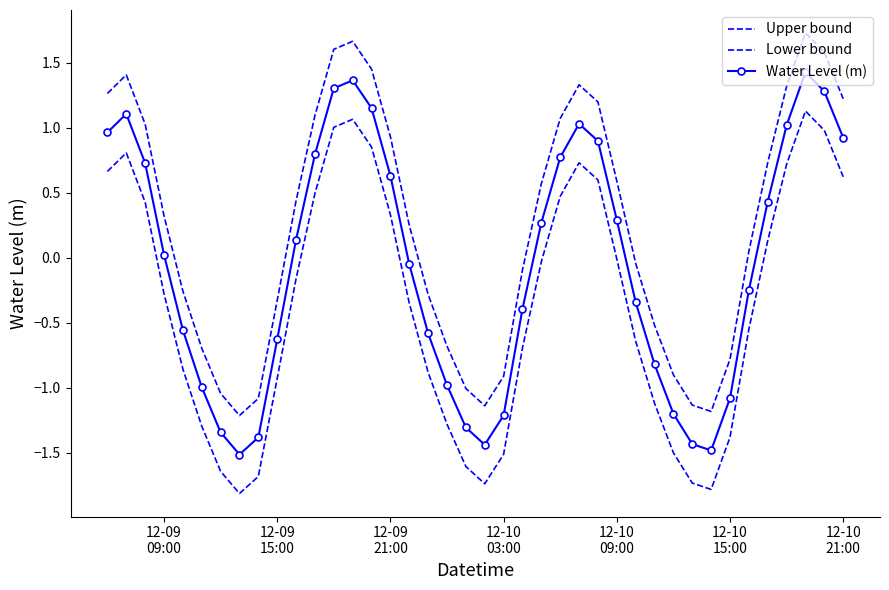

Reading left to right, transcribe all the data shown in this chart.

Upper bound: 1.3	1.4	1.0	0.3	-0.3	-0.7	-1.0	-1.2	-1.1	-0.3	0.4	1.1	1.6	1.7	1.5	0.9	0.3	-0.3	-0.7	-1.0	-1.1	-0.9	-0.1	0.6	1.1	1.3	1.2	0.6	-0.0	-0.5	-0.9	-1.1	-1.2	-0.8	0.1	0.7	1.3	1.7	1.6	1.2
Lower bound: 0.7	0.8	0.4	-0.3	-0.9	-1.3	-1.6	-1.8	-1.7	-0.9	-0.2	0.5	1.0	1.1	0.9	0.3	-0.3	-0.9	-1.3	-1.6	-1.7	-1.5	-0.7	-0.0	0.5	0.7	0.6	-0.0	-0.6	-1.1	-1.5	-1.7	-1.8	-1.4	-0.5	0.1	0.7	1.1	1.0	0.6
Water Level (m): 1.0	1.1	0.7	0.0	-0.6	-1.0	-1.3	-1.5	-1.4	-0.6	0.1	0.8	1.3	1.4	1.2	0.6	-0.0	-0.6	-1.0	-1.3	-1.4	-1.2	-0.4	0.3	0.8	1.0	0.9	0.3	-0.3	-0.8	-1.2	-1.4	-1.5	-1.1	-0.2	0.4	1.0	1.4	1.3	0.9